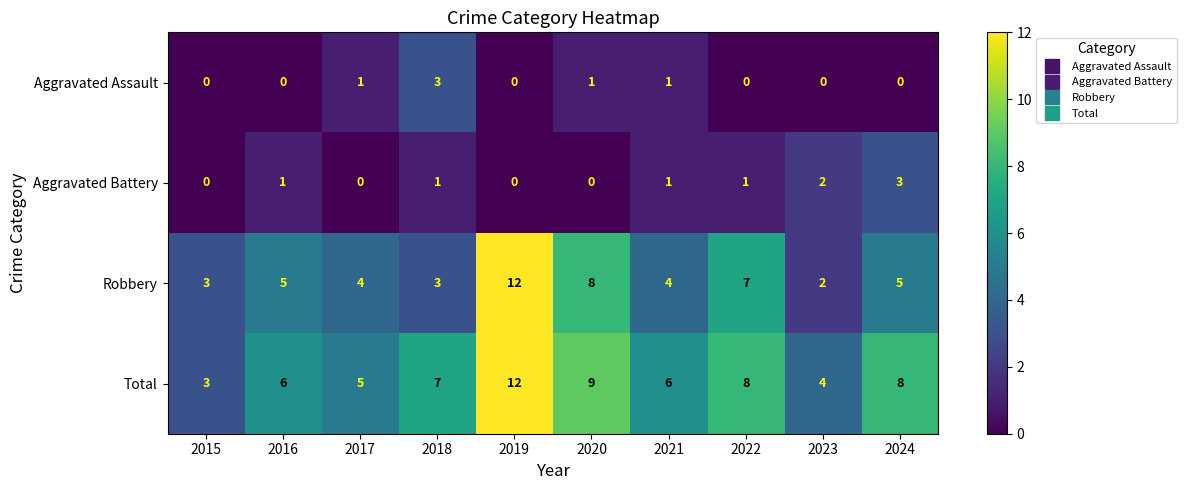

At which category is the sum across all series the highest?

2019